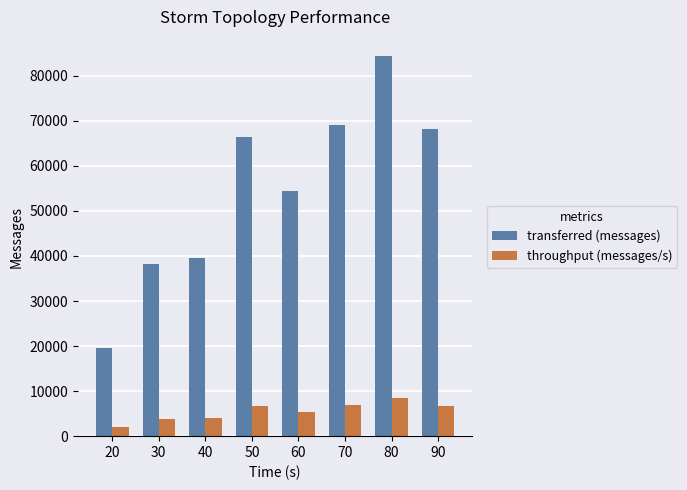

What is the sum of the throughput (messages/s) values at 20 and 40?

5882